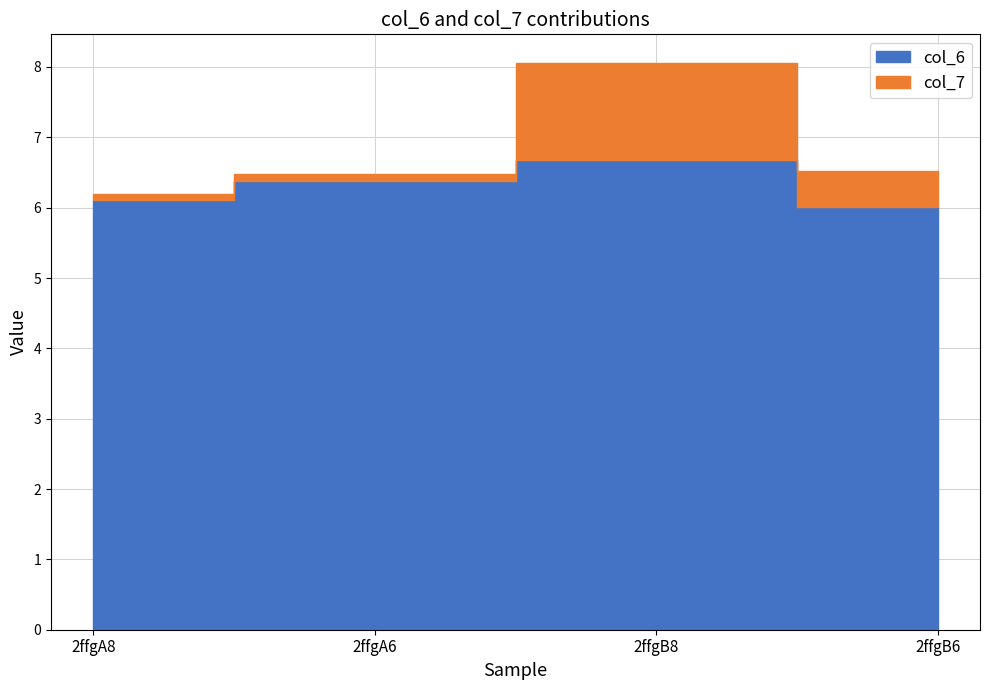

What is the value of the col_6 point at the 2nd from the left?

6.4